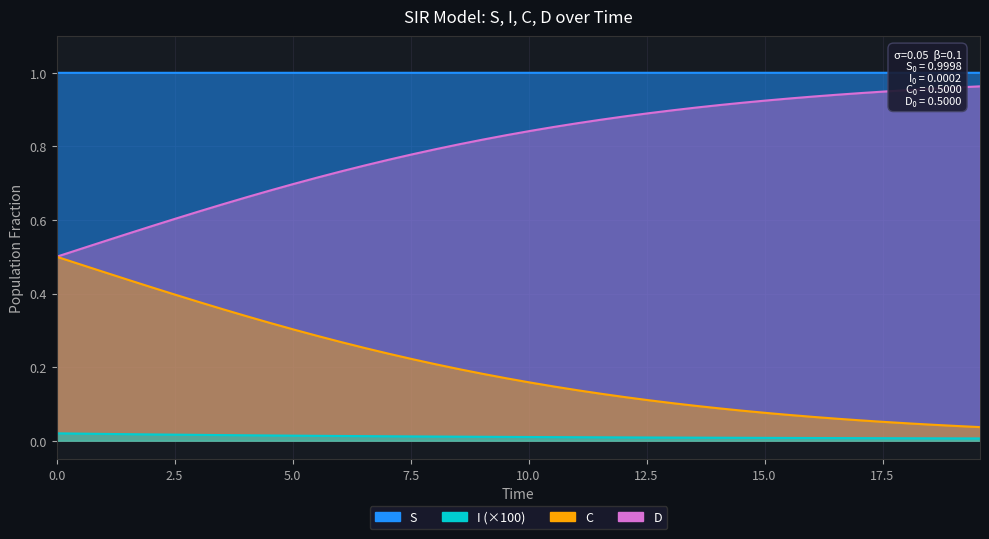

What position from the right is 0.0?

40